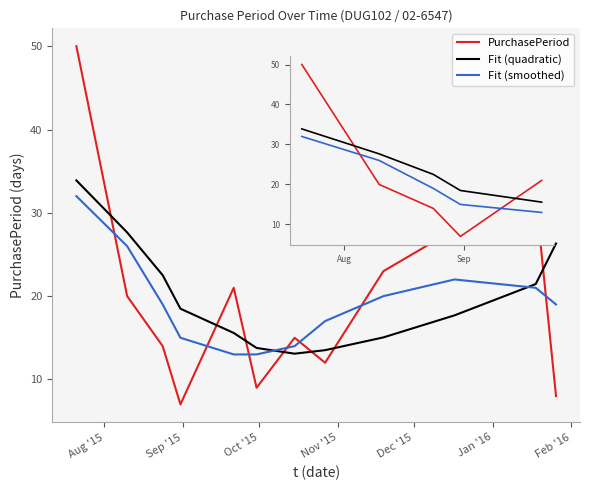

What is the smallest value displayed?

7.0